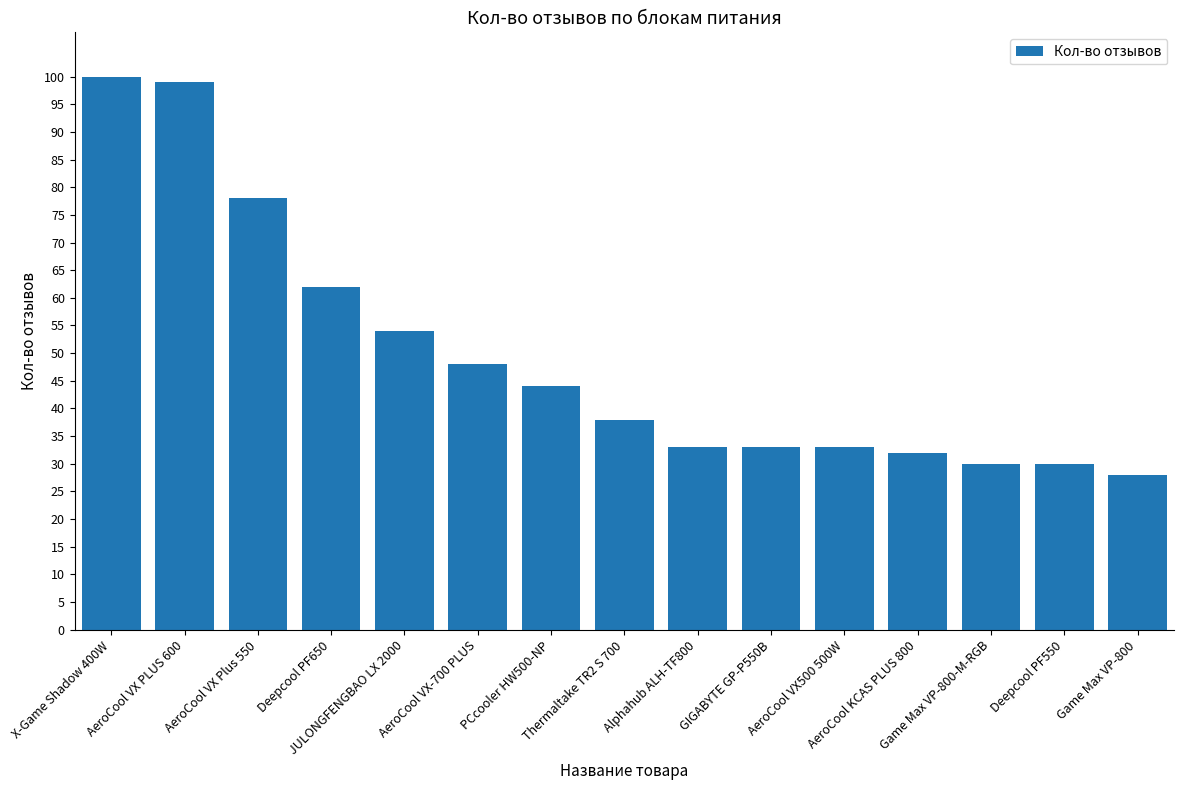

What is the smallest value displayed?

28